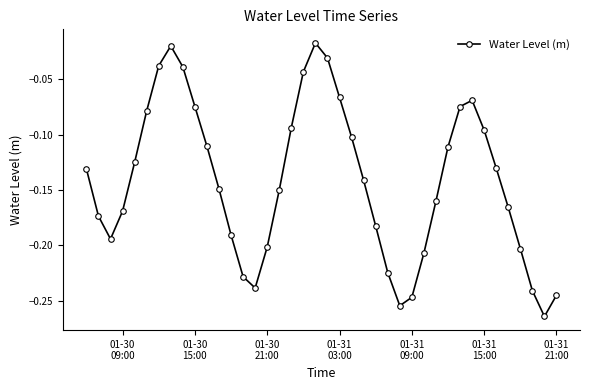

What is the sum of all values?

-5.7